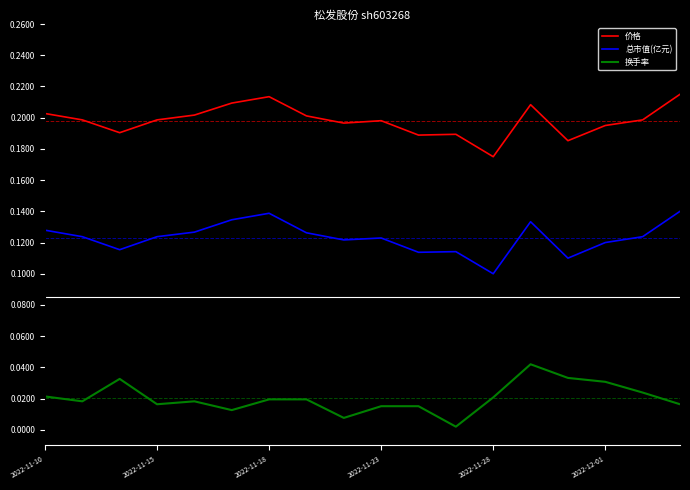

True or false: 换手率 and 总市值(亿元) cross at least once.

False